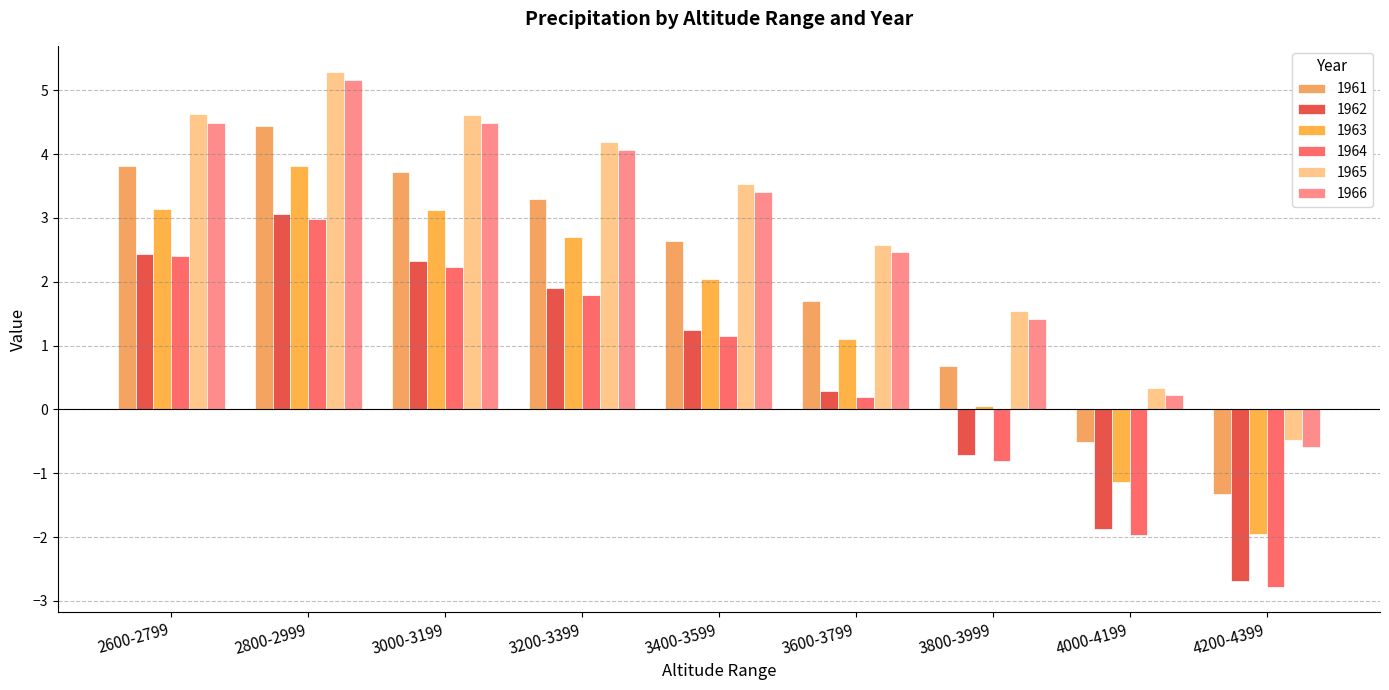

What is the total value across all series at 3000-3199?

20.5